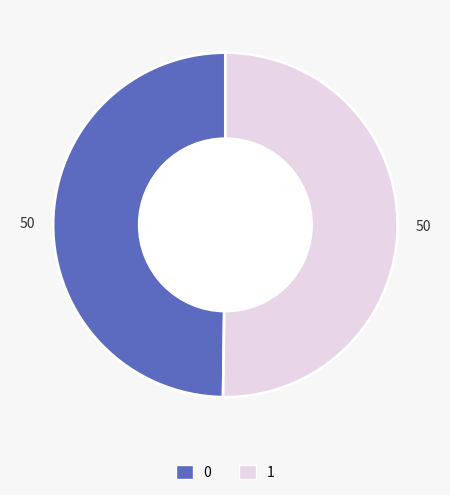

Is it true that 1 is 50% of the pie?

True